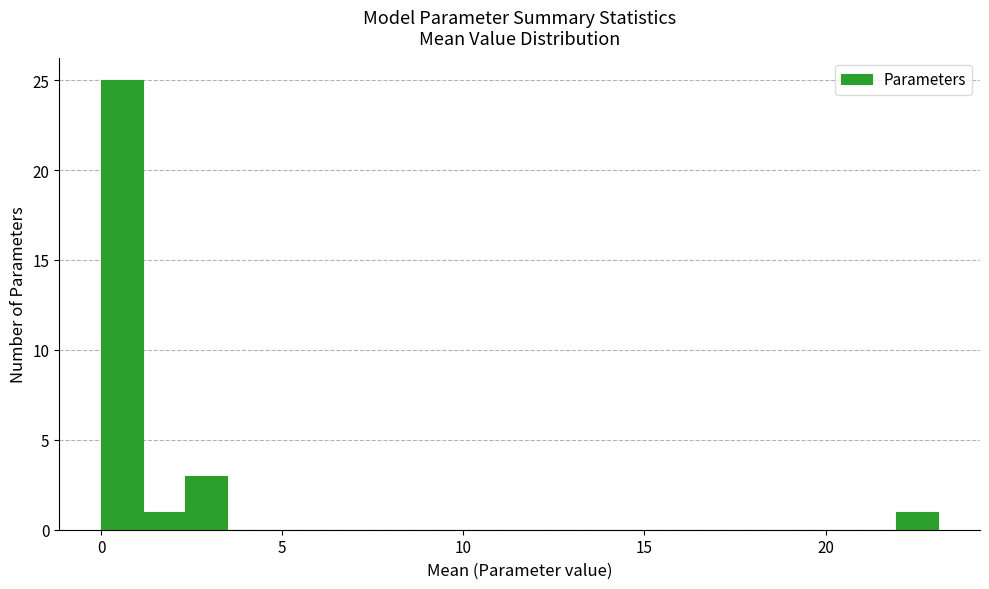

Around what value on the x-axis is the tallest bar? Give the approximate position of its centre, as read against the axis.

0.5